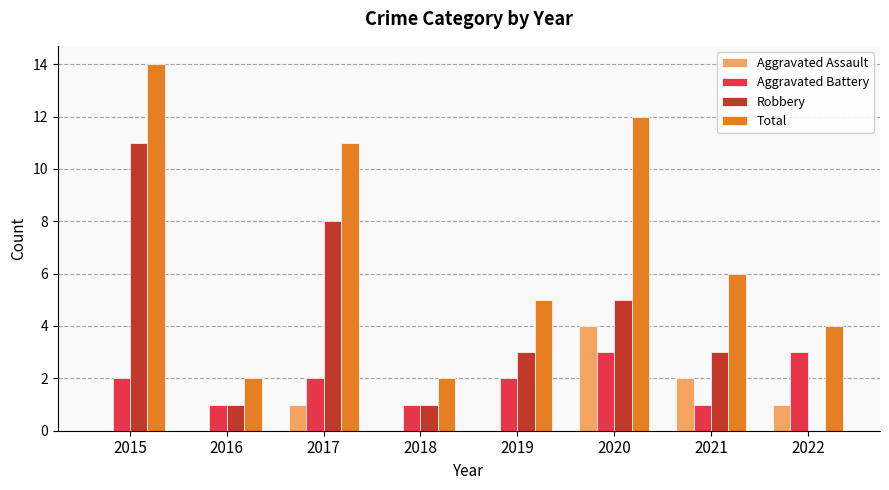

What is the highest value of the Aggravated Assault series?

4